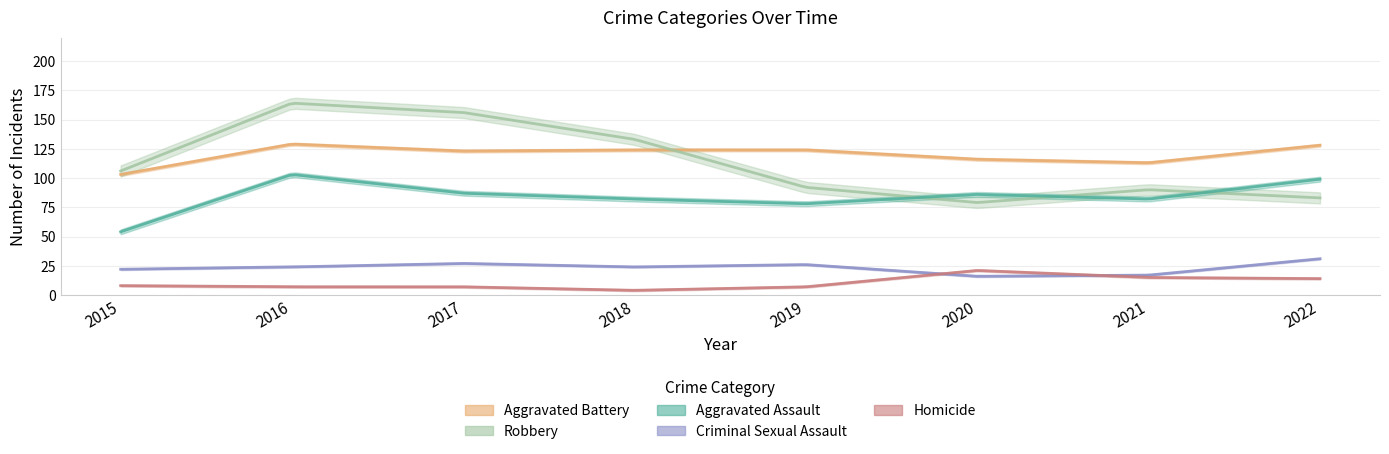

What is the lowest value of the Robbery series?

79